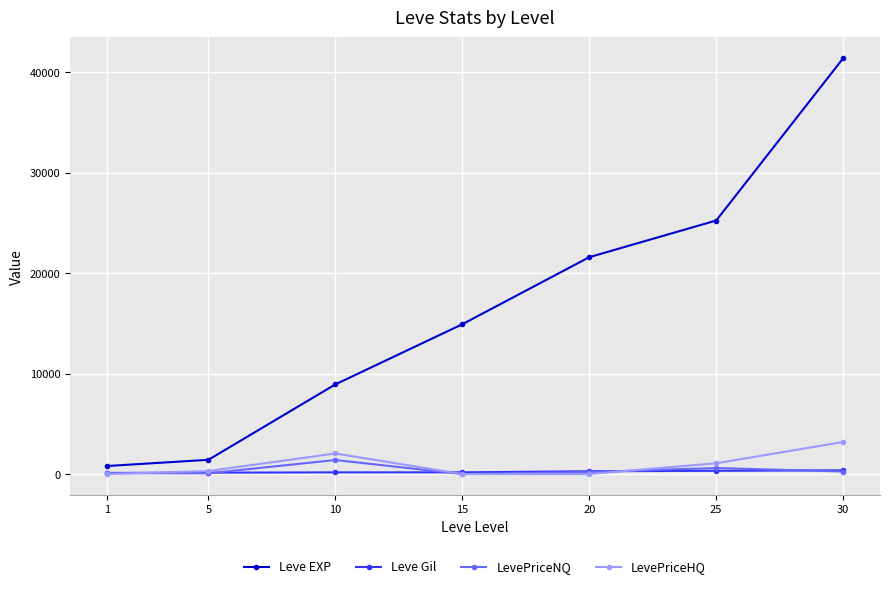

True or false: Leve EXP has more than 1 interior local peaks.

False